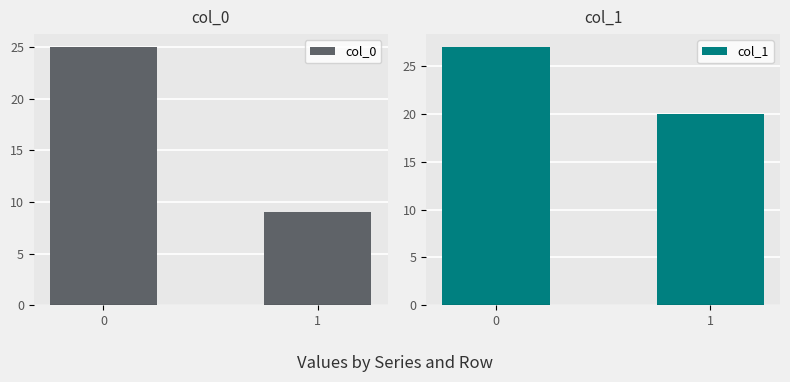

What are all the series names shown in the legend?

col_0, col_1